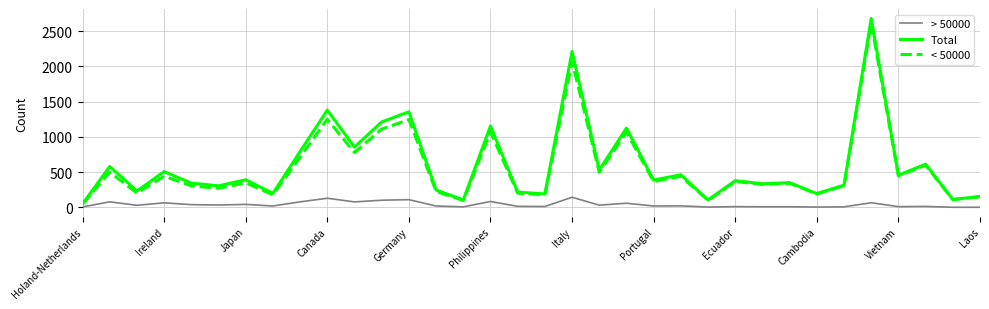

What is the maximum value for Total?

2680